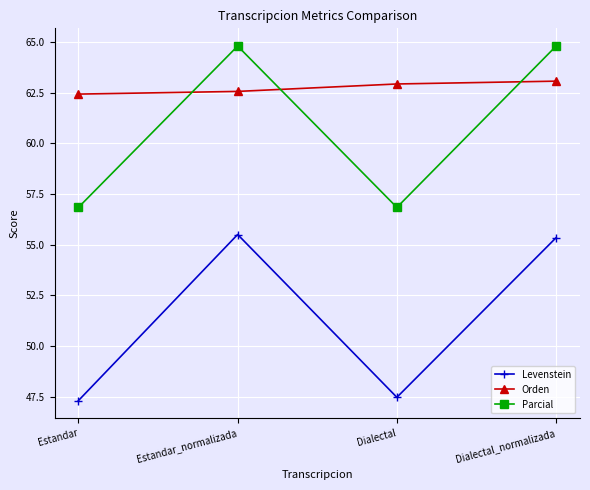

Reading left to right, transcribe all the data shown in this chart.

Levenstein: 47.3	55.5	47.5	55.3
Orden: 62.4	62.6	62.9	63.1
Parcial: 56.8	64.8	56.8	64.8